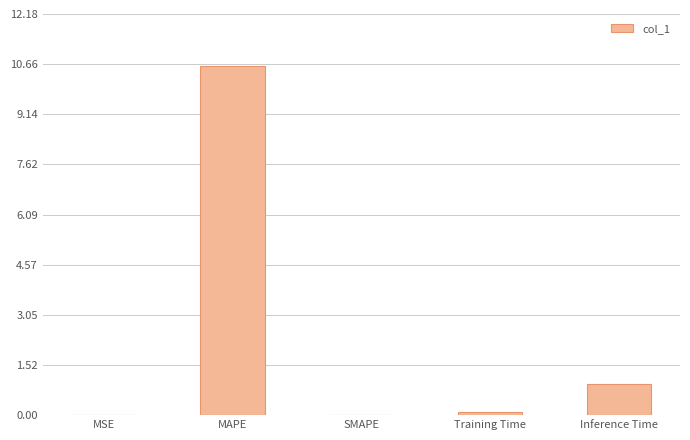

The chart shows a value of 4.5 at MAPE. True or false?

False